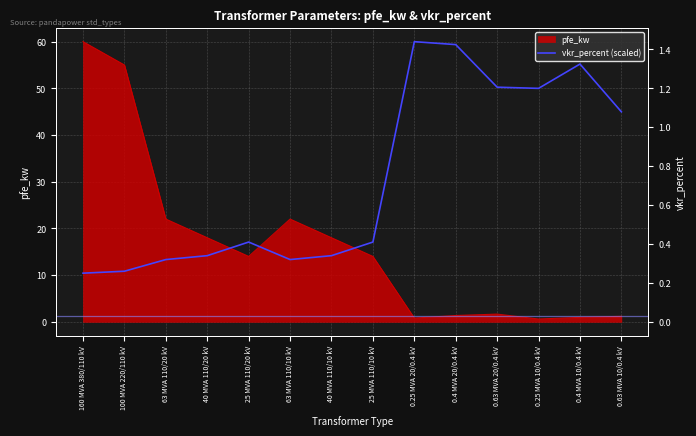

At which category does the data reach its first local peak?

25 MVA 110/20 kV